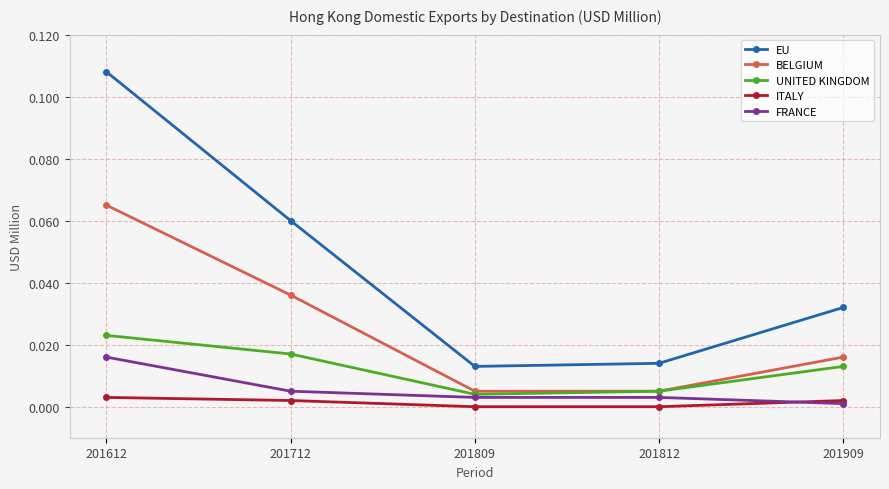

Count the number of categories in the chart.

5